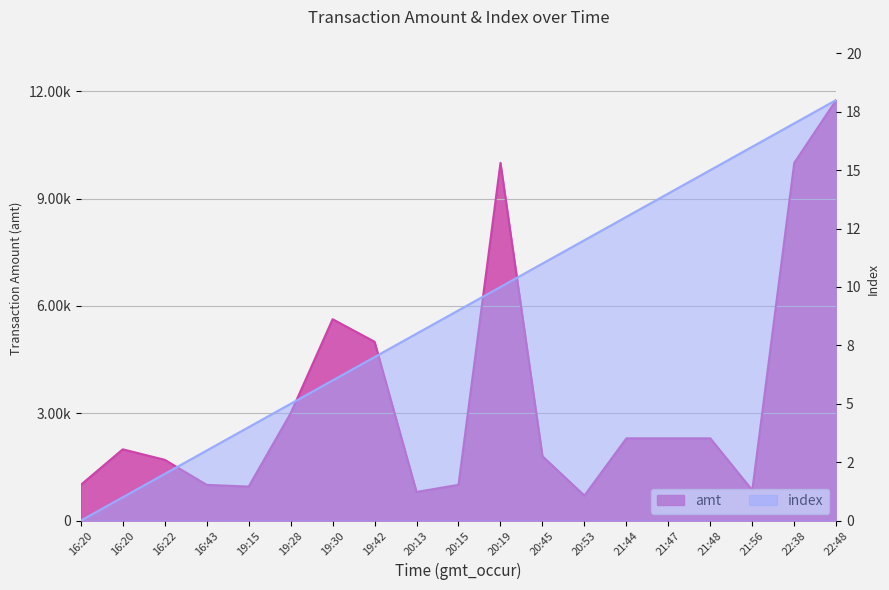

How many lines are shown in the chart?

2